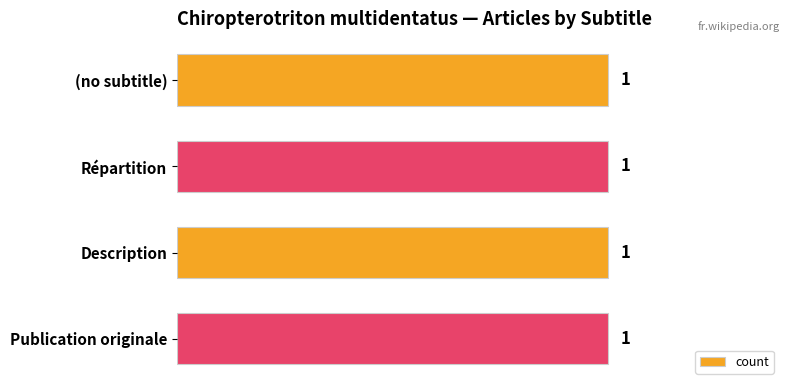

How many bars are there in total?

4